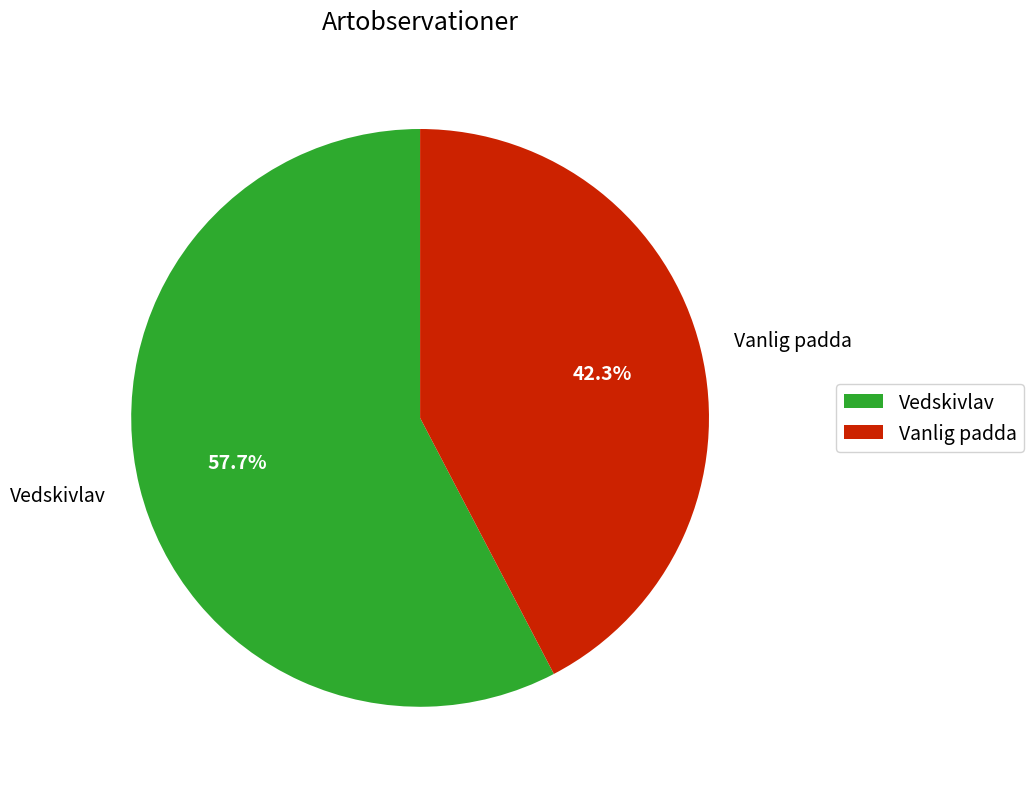

True or false: Vedskivlav accounts for 52% of the total.

False